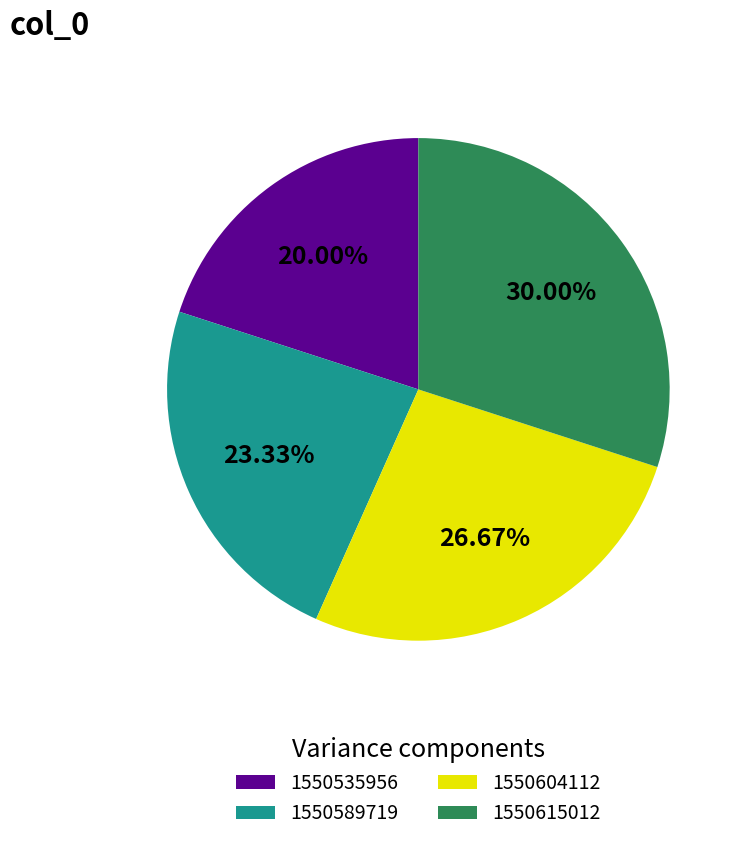

What percentage is NOT represented by 1550604112?

73.3%